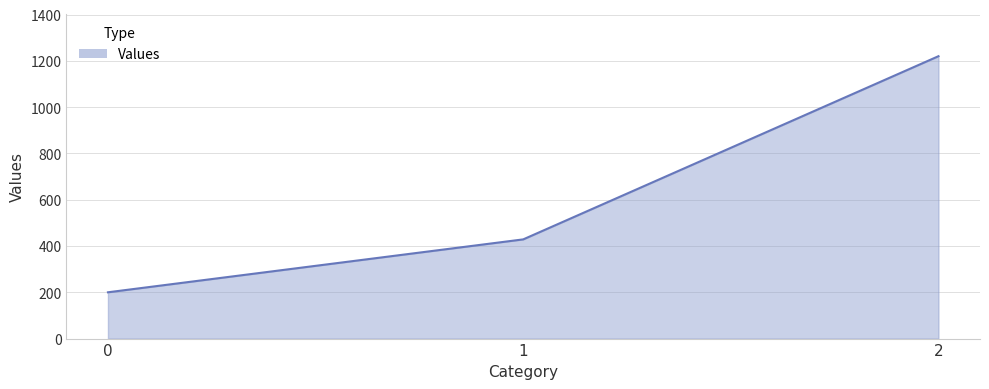

What is the change in value from 1 to 2?

+791.4